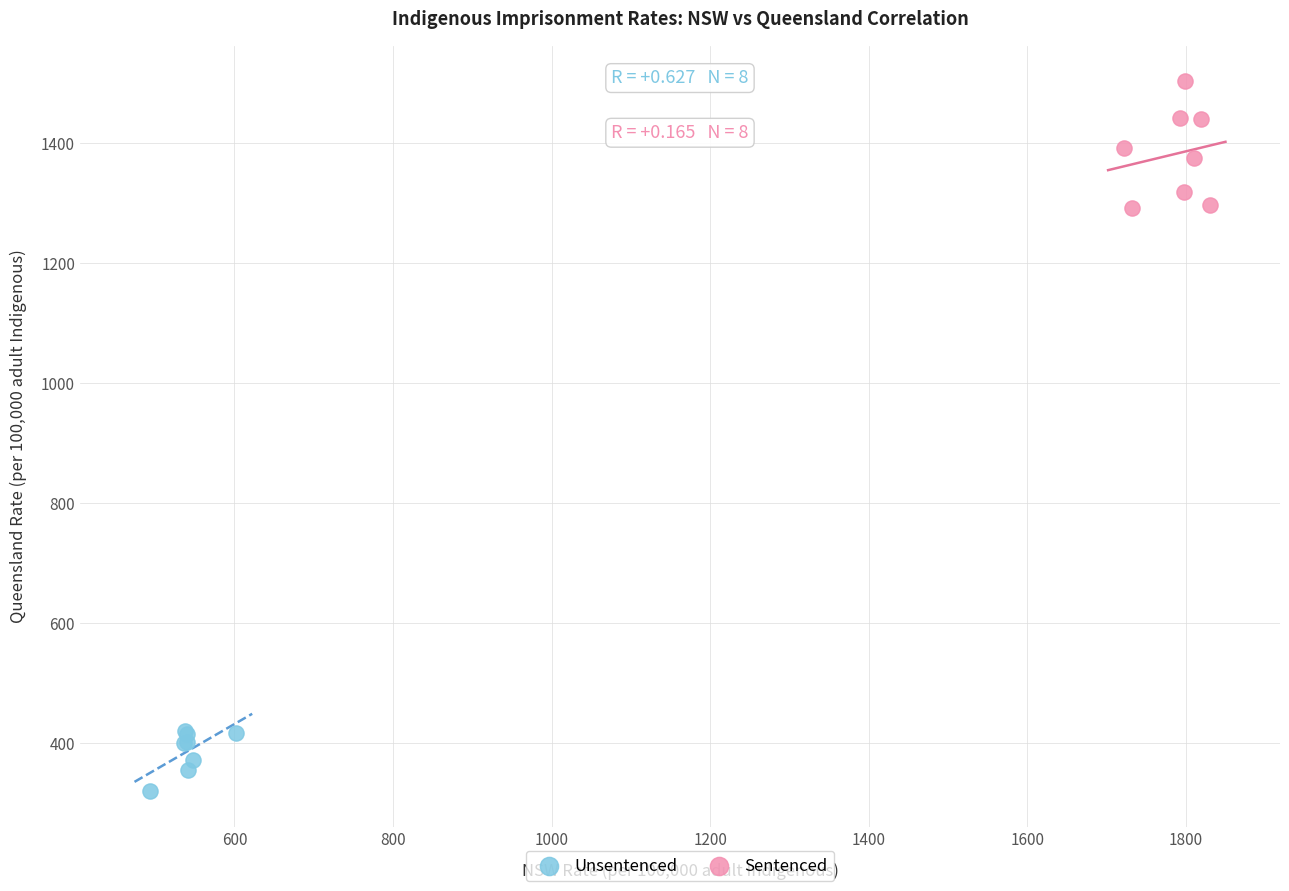

Which series contains the lowest Y value?

Unsentenced